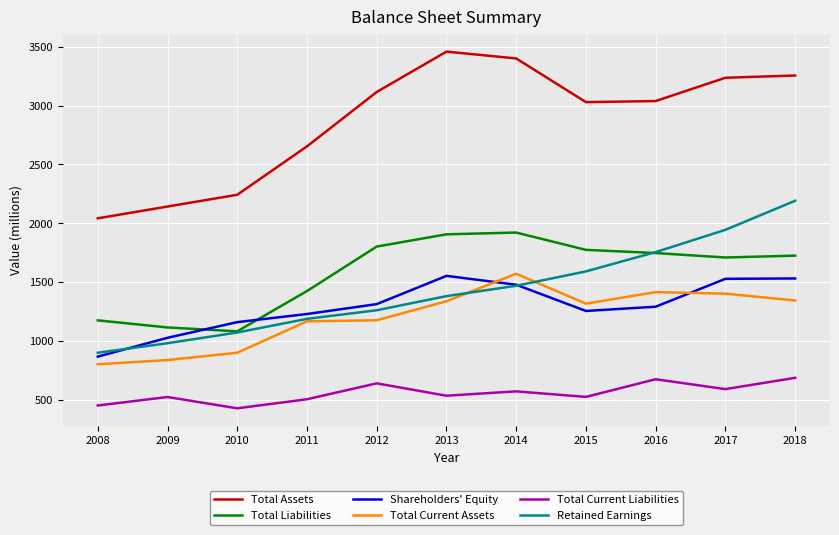

Where is the first local minimum for Total Current Liabilities?

2010